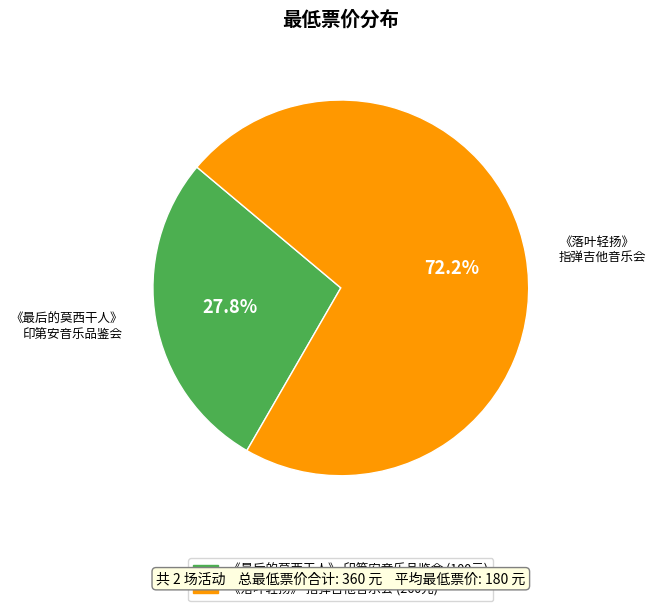

Is there any slice that represents more than half of the pie?

Yes